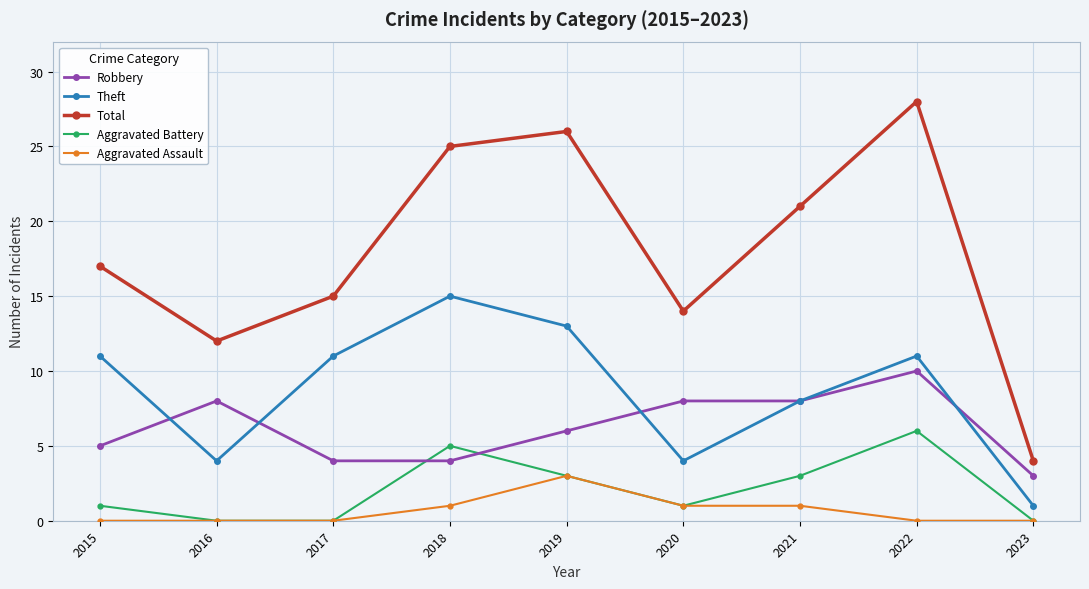

What is the sum of all Aggravated Battery values?

19